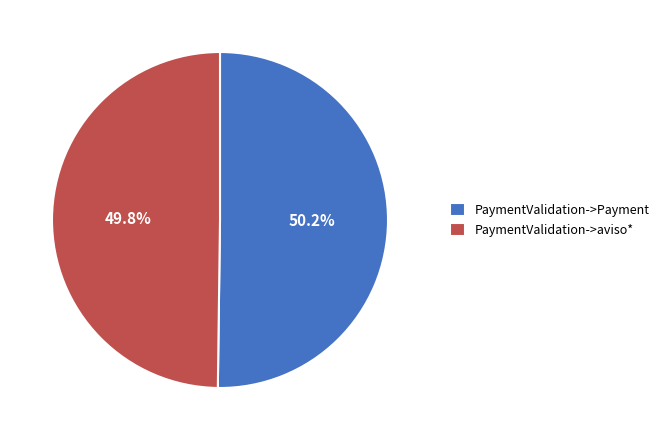

Does any single category account for the majority?

Yes